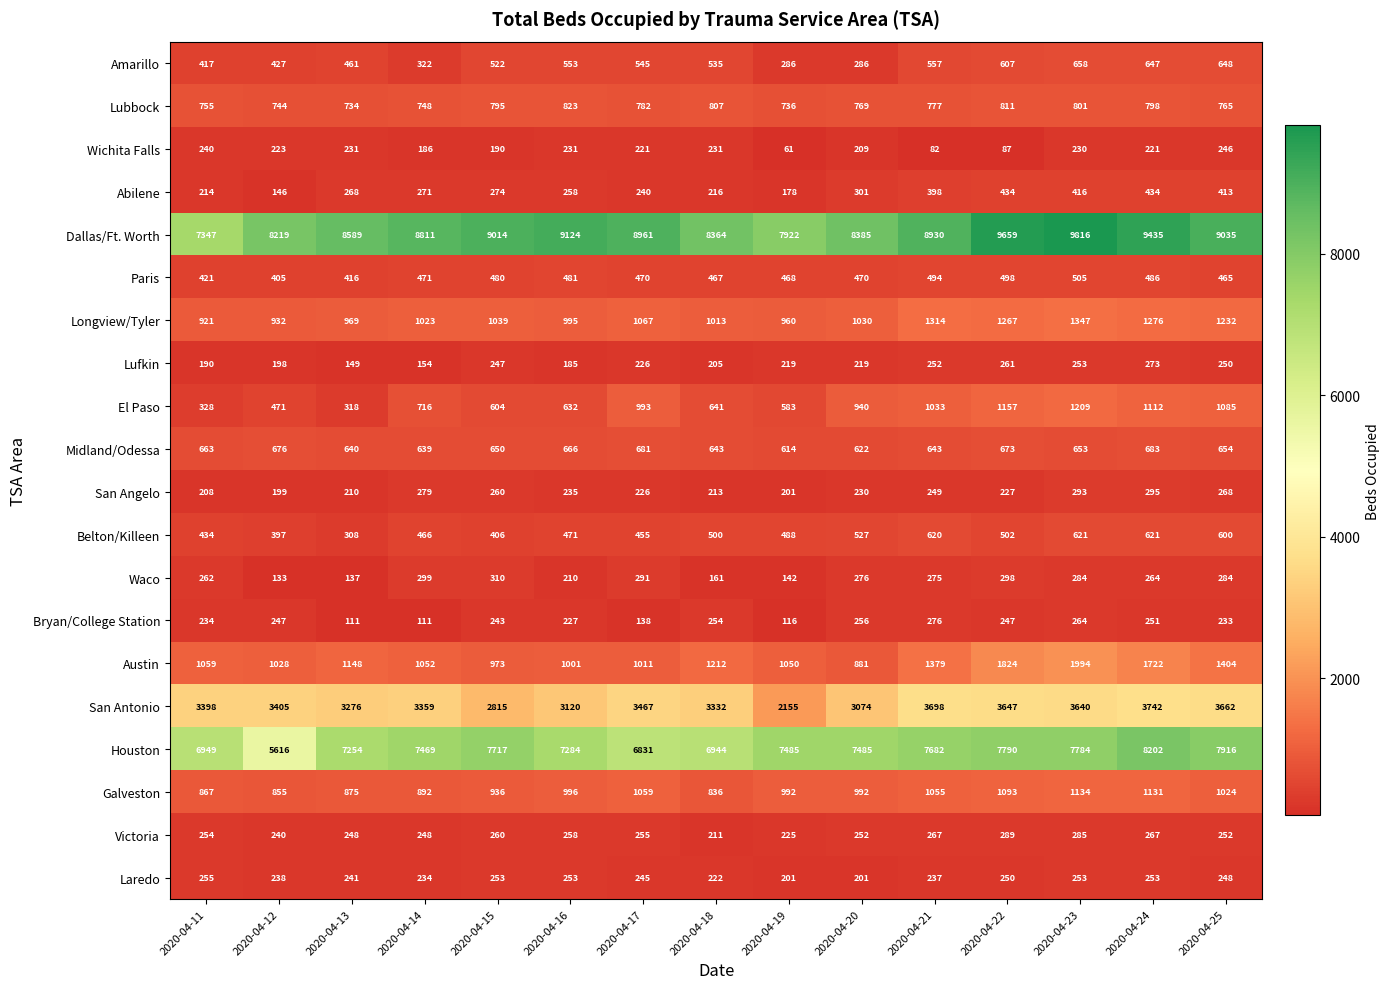

Which series has the largest total across all categories?

Dallas/Ft. Worth